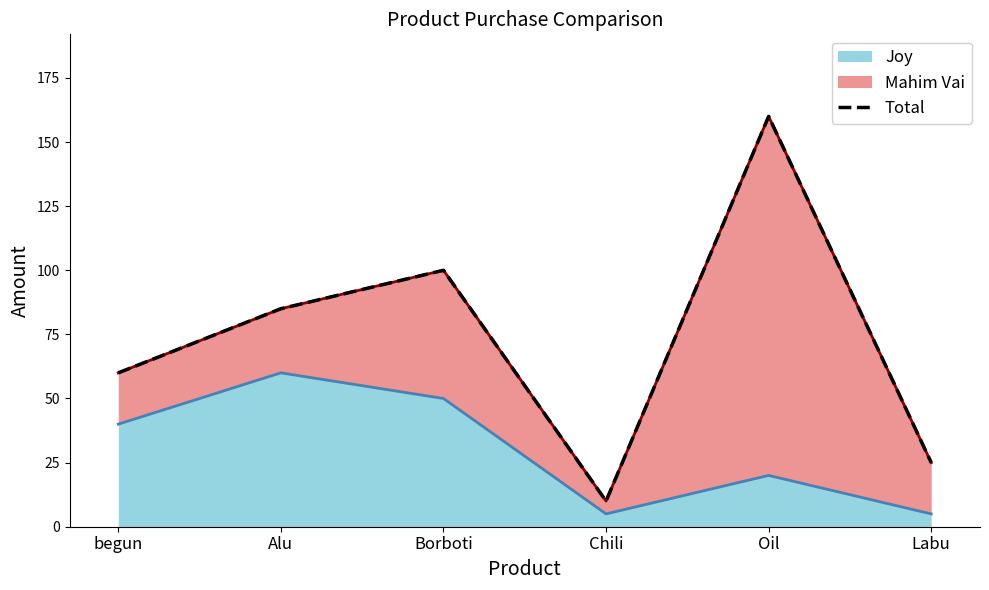

Which has a higher value, Borboti or Oil?

Oil